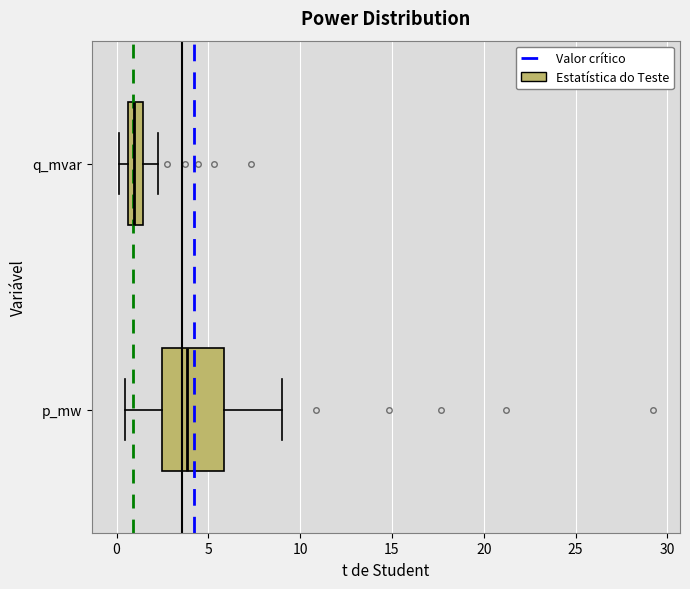

Reading bottom to top, transcribe this box plot: for each box, give where its median line is, the range the box spans, and where its two whiskers end, as read against the x-axis. The values are not printed on the chart, so give them approximately, as read against the axis.

p_mw: median 4.0, box 2.5 to 6.0, whiskers 0.5 to 9.0
q_mvar: median 1.0, box 0.5 to 1.5, whiskers 0.0 to 2.5